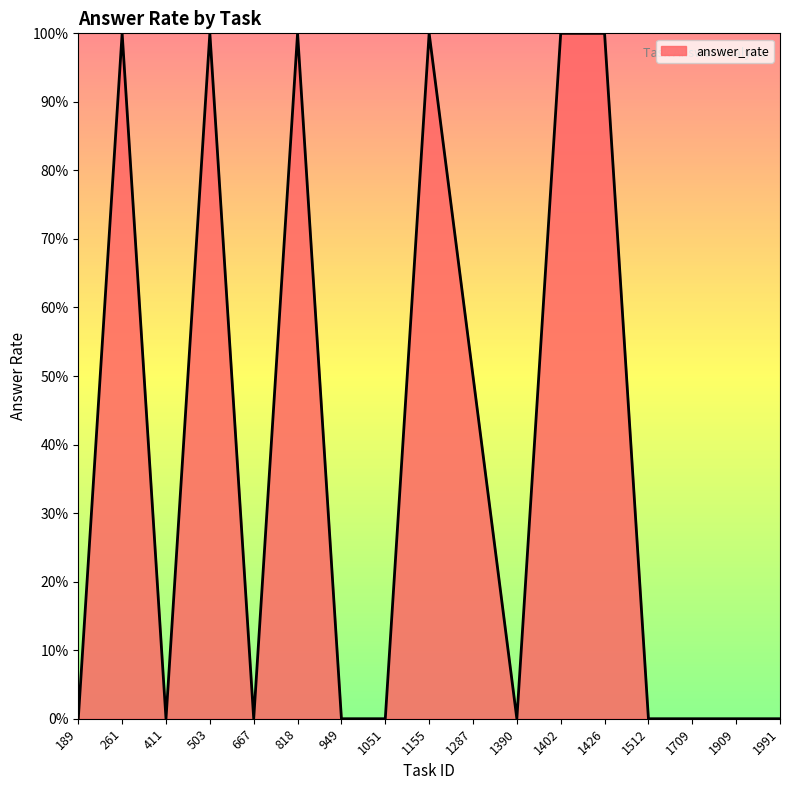

Does the chart have visible grid lines?

No